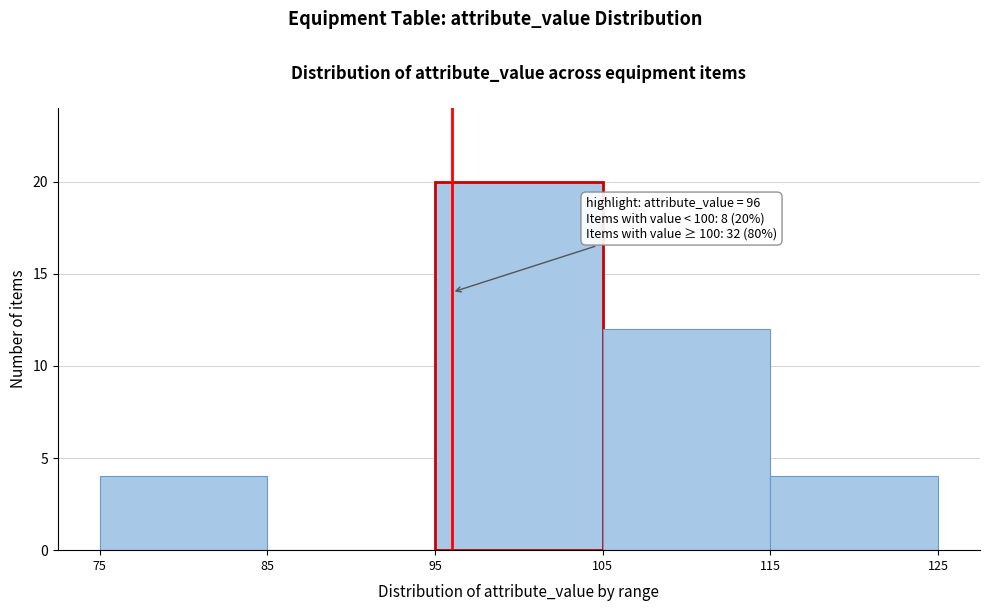

Over which range of the x-axis is the bar tallest?

95 to 105